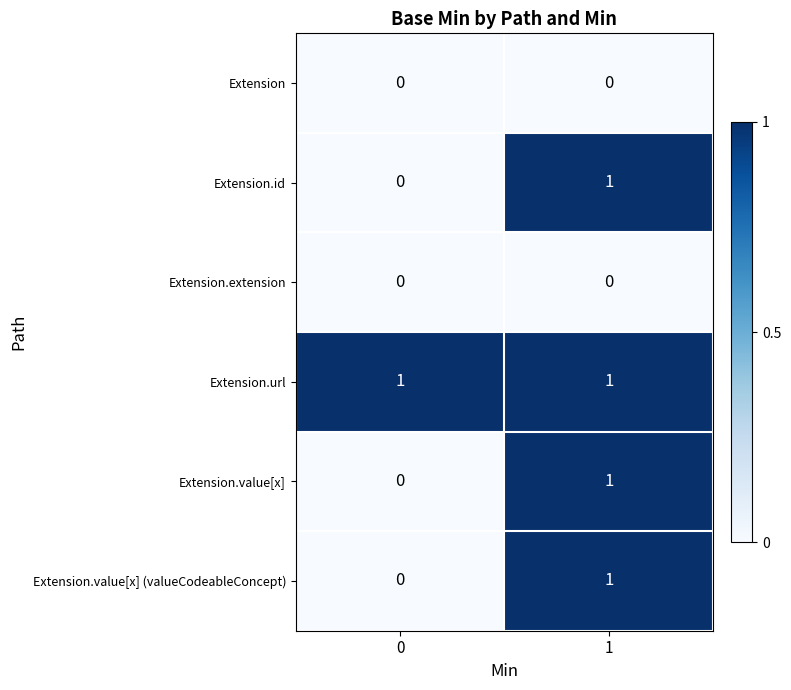

Reading left to right, what are all the values shown in this chart?

Extension: 0=0	1=0
Extension.id: 0=0	1=1
Extension.extension: 0=0	1=0
Extension.url: 0=1	1=1
Extension.value[x]: 0=0	1=1
Extension.value[x] (valueCodeableConcept): 0=0	1=1